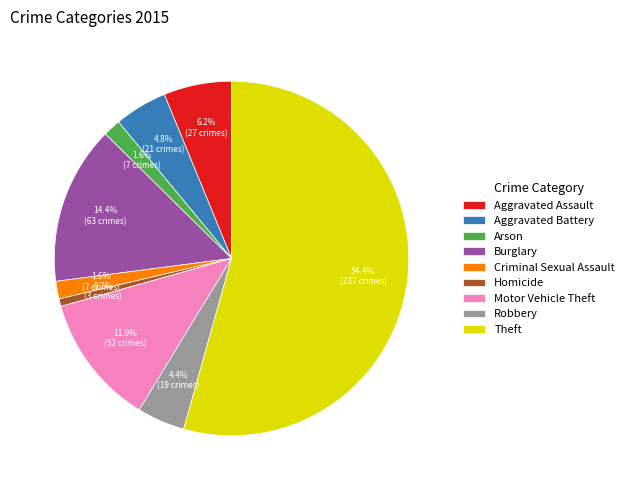

What percentage do Homicide and Criminal Sexual Assault together represent?

2.3%